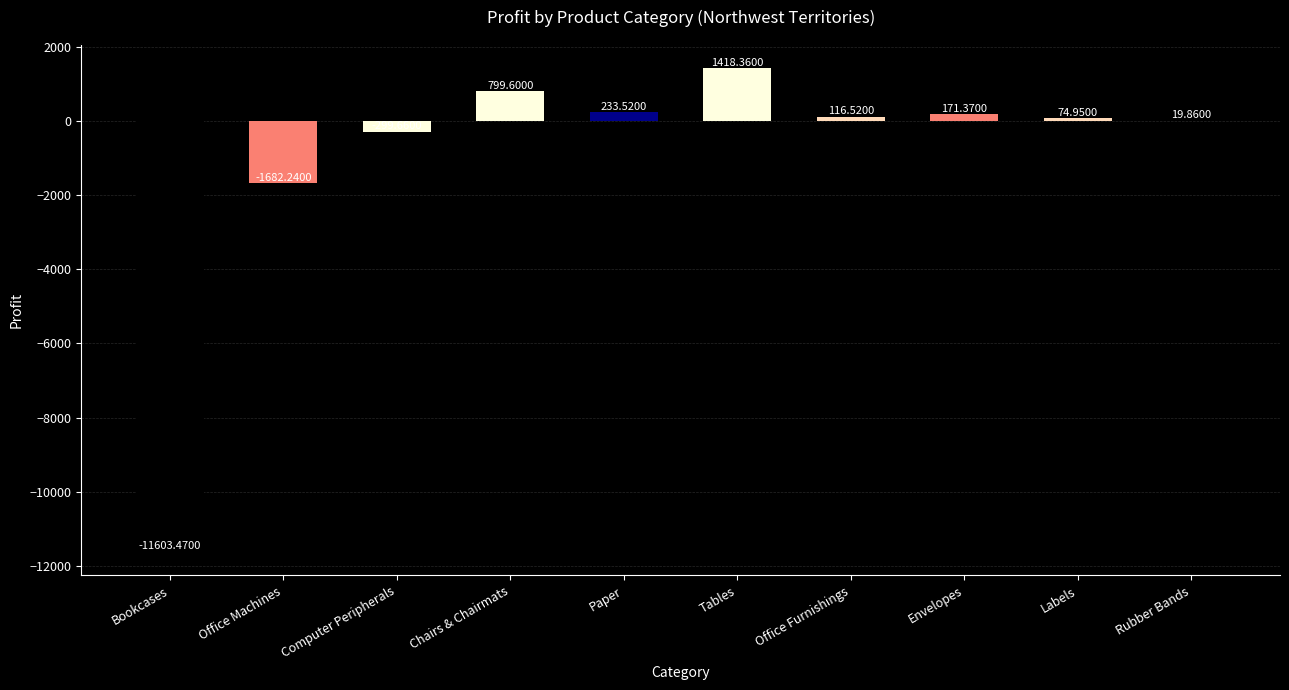

Which label corresponds to the largest value in the chart?

Tables